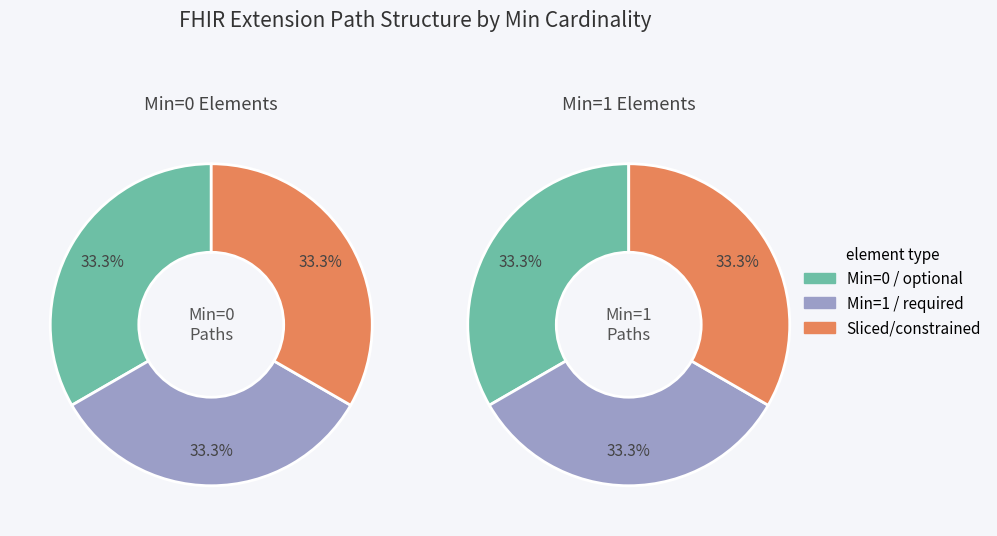

To the nearest percent, what percentage of the pie is Extension.value[x] valueCoding?

33%